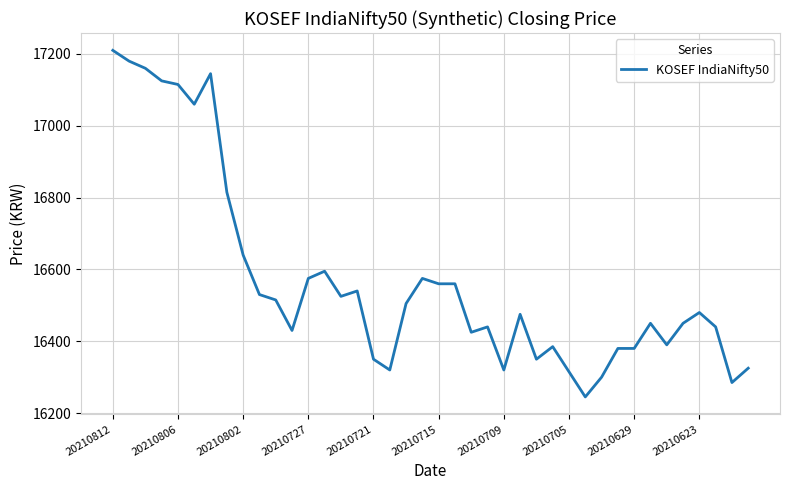

What is the difference between the maximum and minimum values?

965